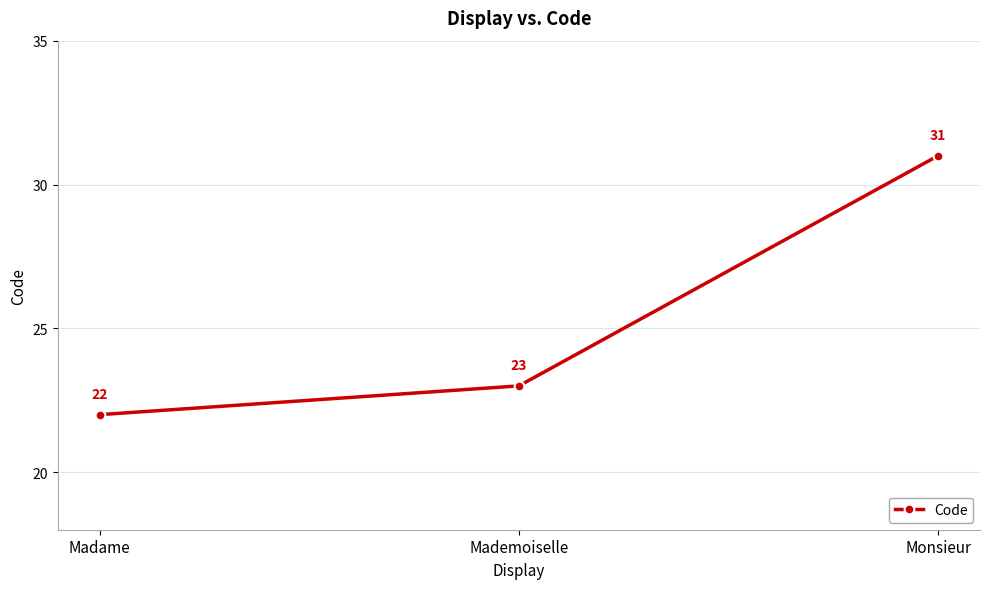

How many data points are less than 23?

1